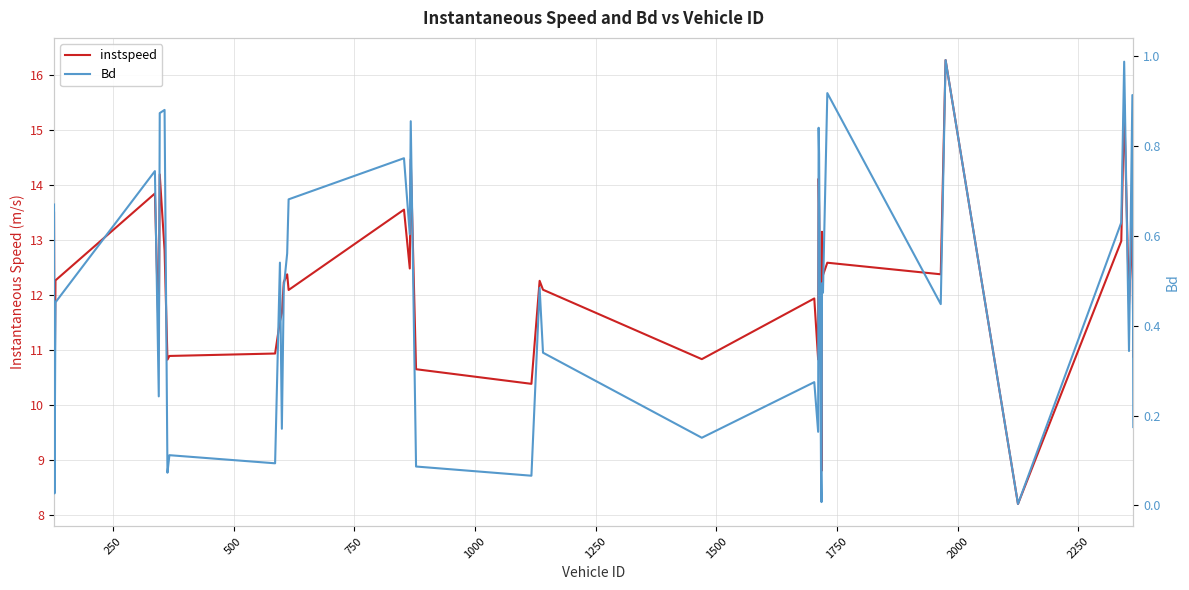

Which series has the widest spread of values?

instspeed